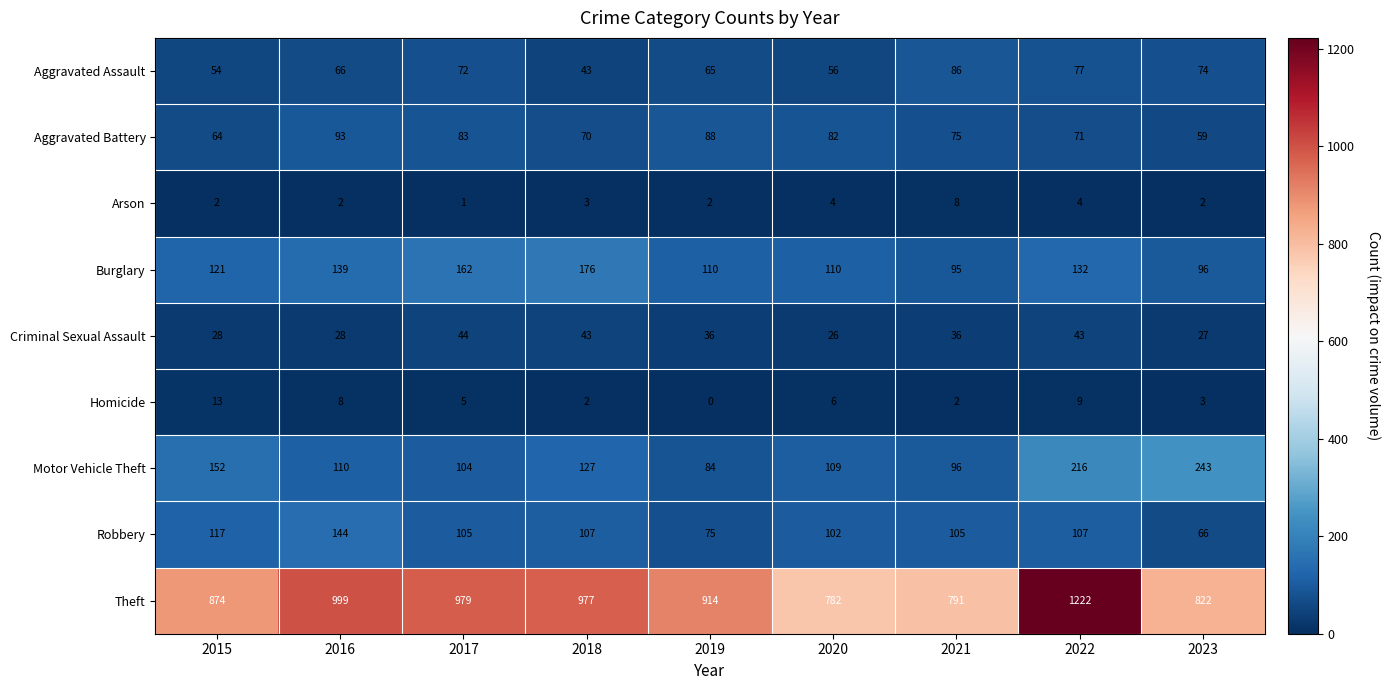

True or false: Aggravated Assault has a value of 28 at 2016.

False